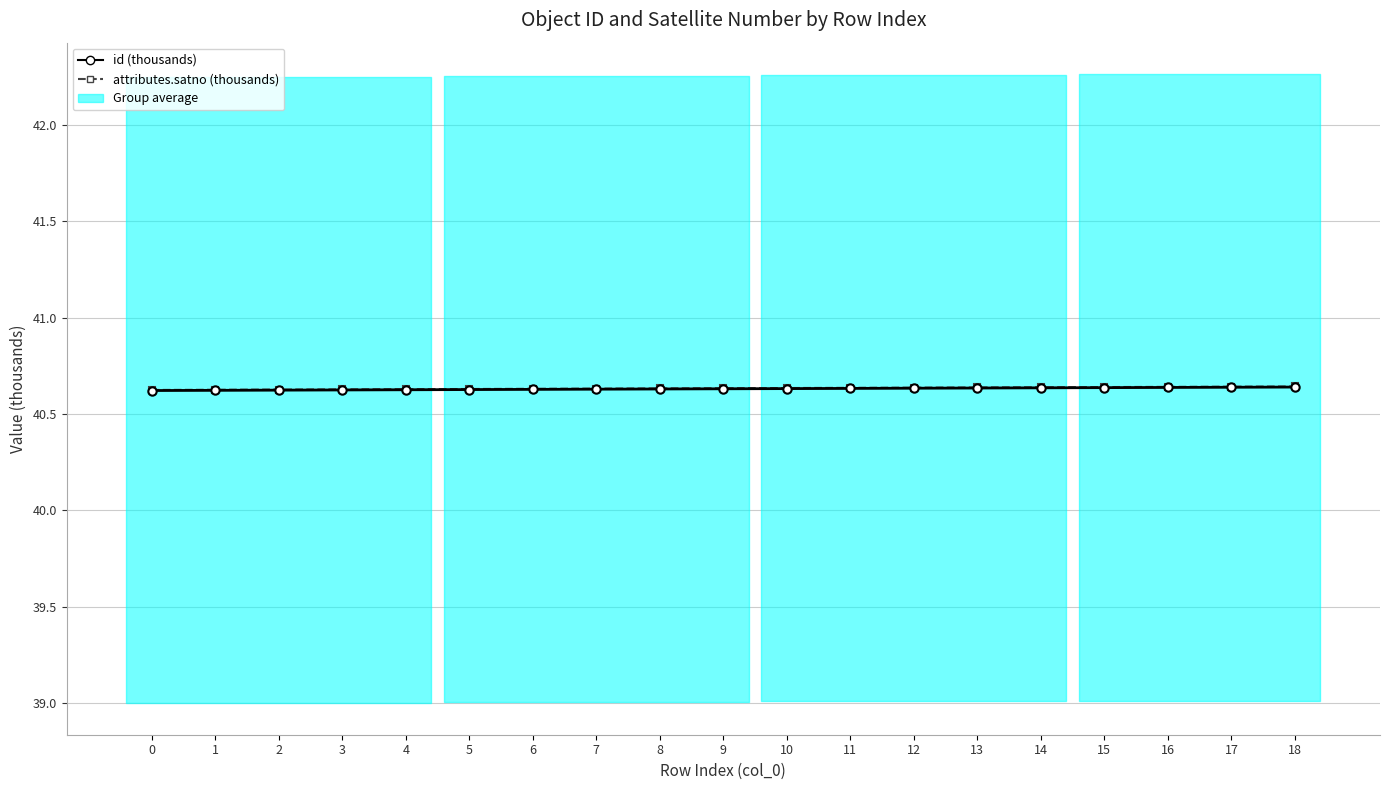

At how many categories does at least one series exceed 40?

19